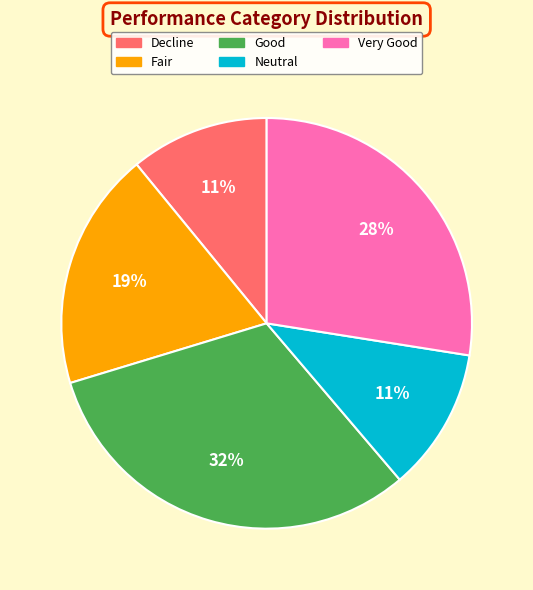

To the nearest percent, what is the difference between the largest and smallest slice percentages?

21%